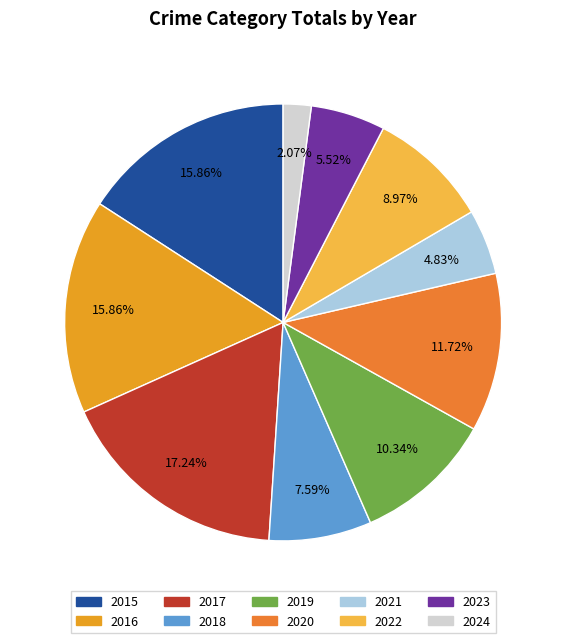

Between 2024 and 2019, which is larger?

2019